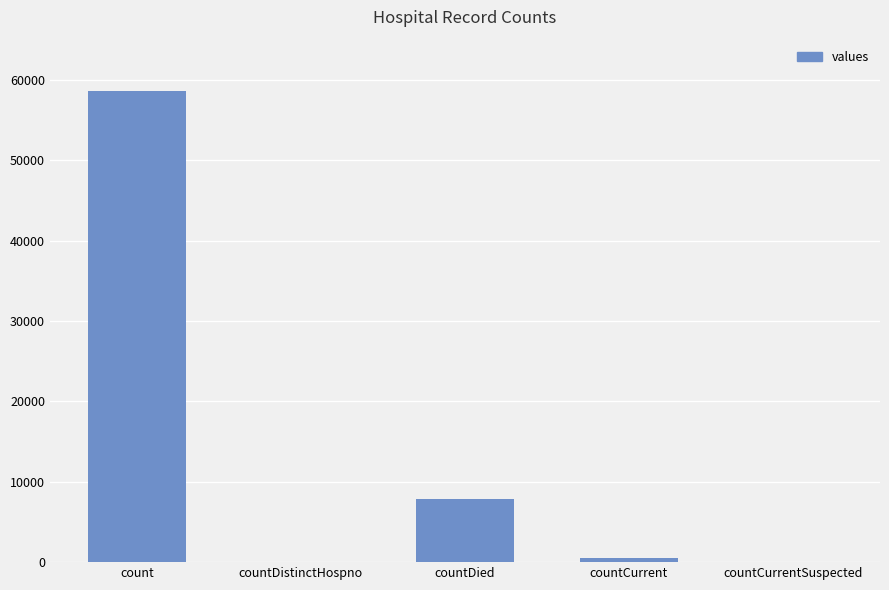

What is the difference between the values at countCurrentSuspected and count?

58563